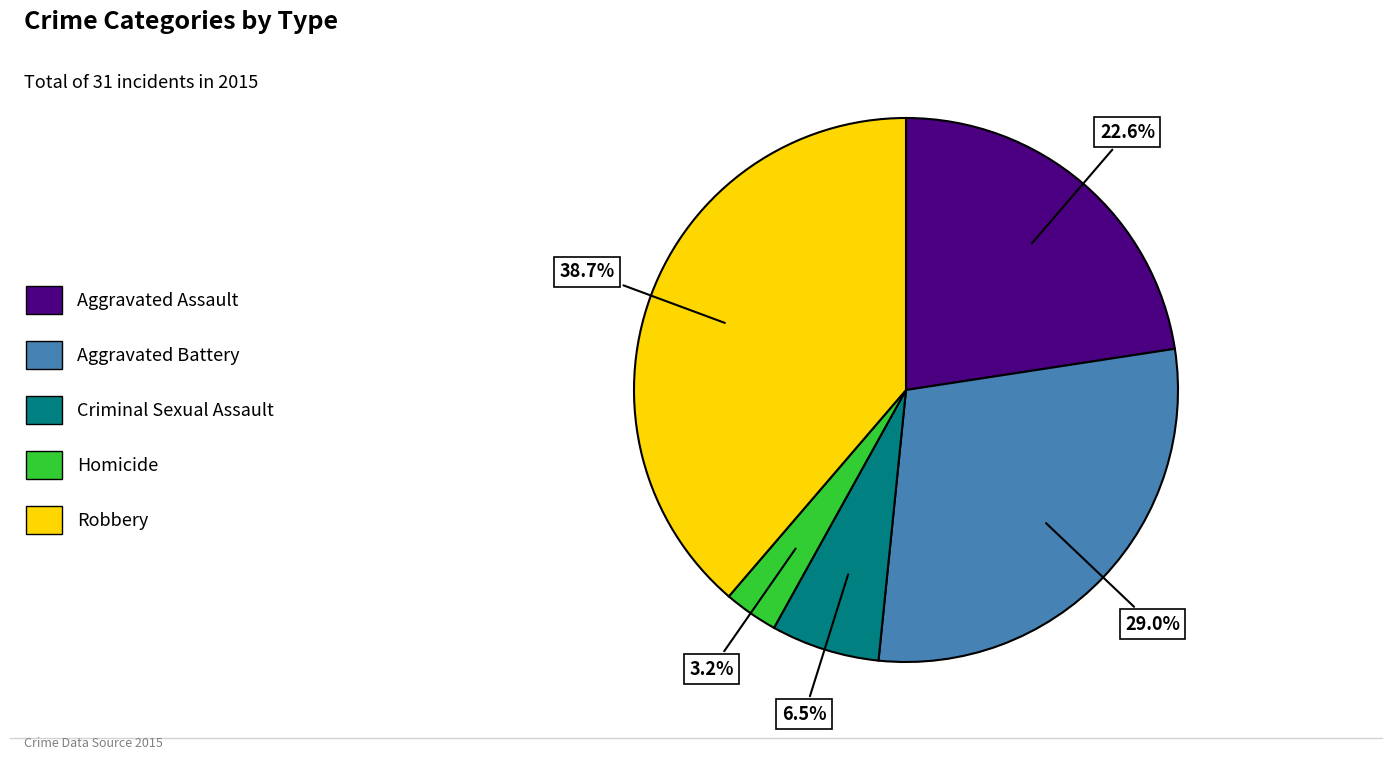

Rank the categories by value from lowest to highest.

Homicide, Criminal Sexual Assault, Aggravated Assault, Aggravated Battery, Robbery